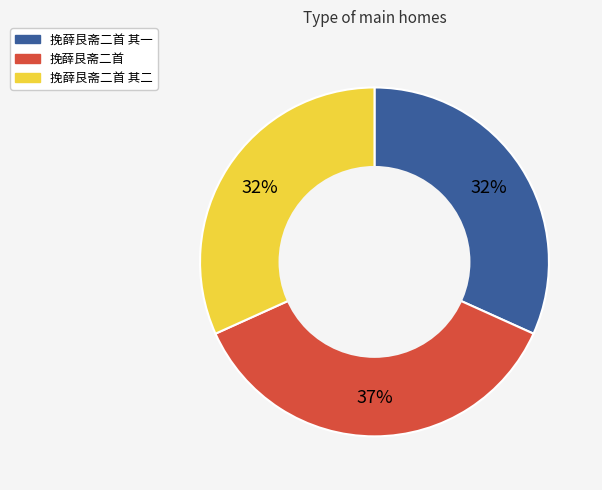

How many segments does this pie chart have?

3